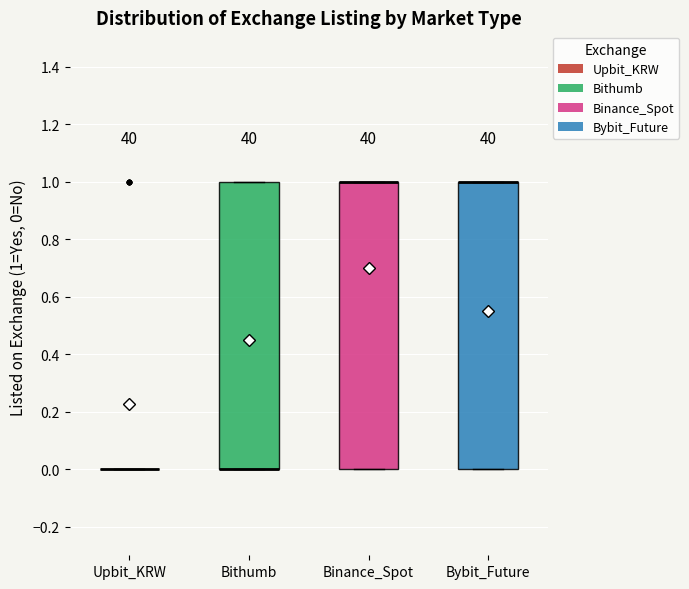

Reading left to right, transcribe this box plot: for each box, give where its median line is, the range the box spans, and where its two whiskers end, as read against the y-axis. The values are not printed on the chart, so give them approximately, as read against the axis.

Upbit_KRW: box collapsed to a line at 0, whiskers 0 to 0
Bithumb: median 0 (drawn on the box's lower edge), box 0 to 1, whiskers 0 to 1
Binance_Spot: median 1 (drawn on the box's upper edge), box 0 to 1, whiskers 0 to 1
Bybit_Future: median 1 (drawn on the box's upper edge), box 0 to 1, whiskers 0 to 1